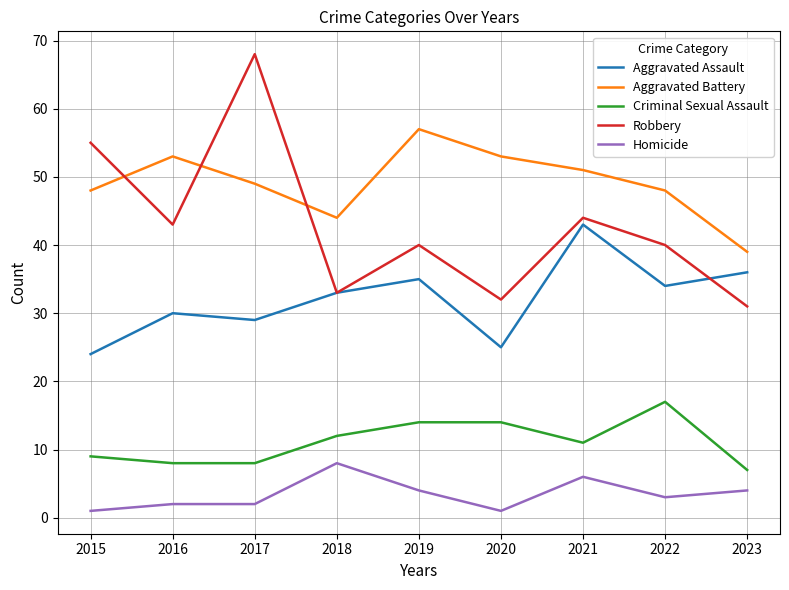

Rank the series at 2020 from lowest to highest value.

Homicide, Criminal Sexual Assault, Aggravated Assault, Robbery, Aggravated Battery